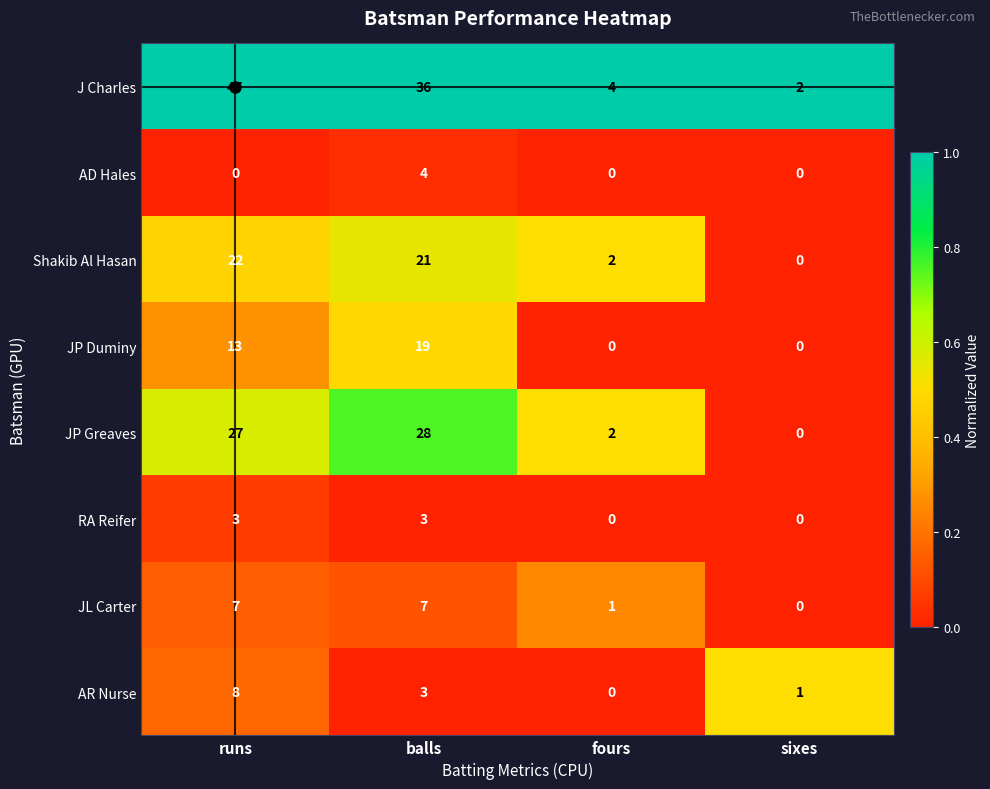

What value does the RA Reifer series have at balls?

3